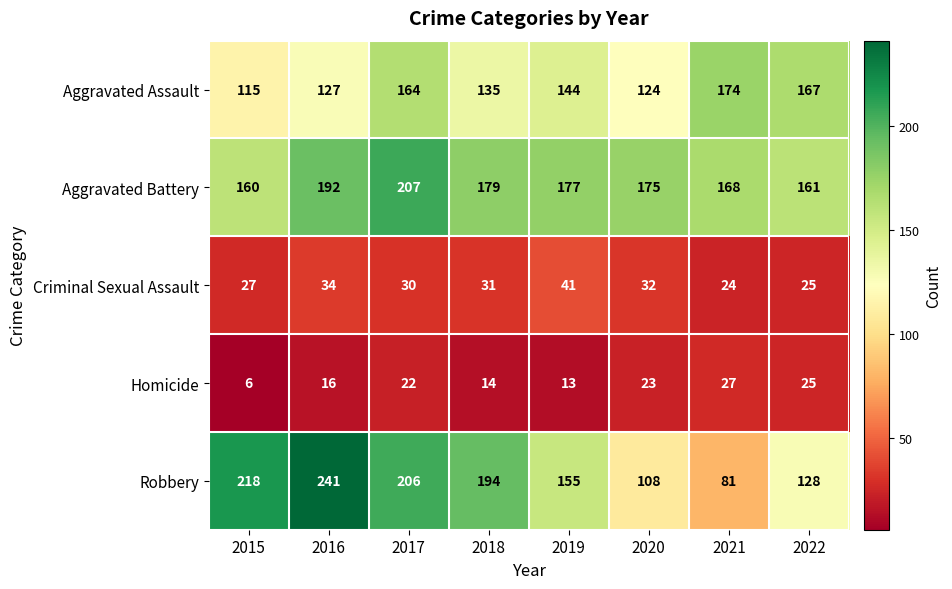

True or false: Robbery has a value of 155 at 2019.

True